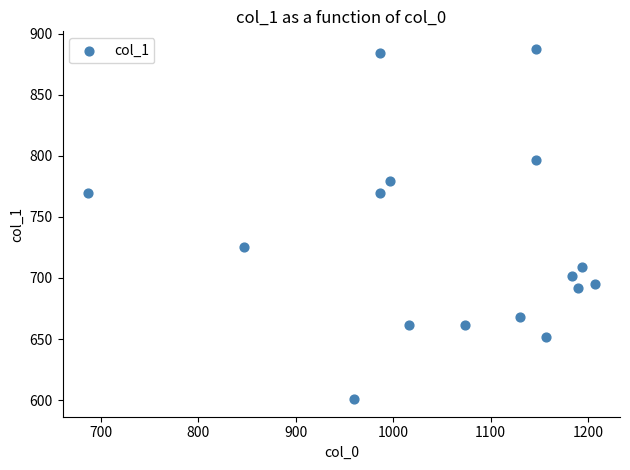

What is the range of Y values (max minus min)?

286.9